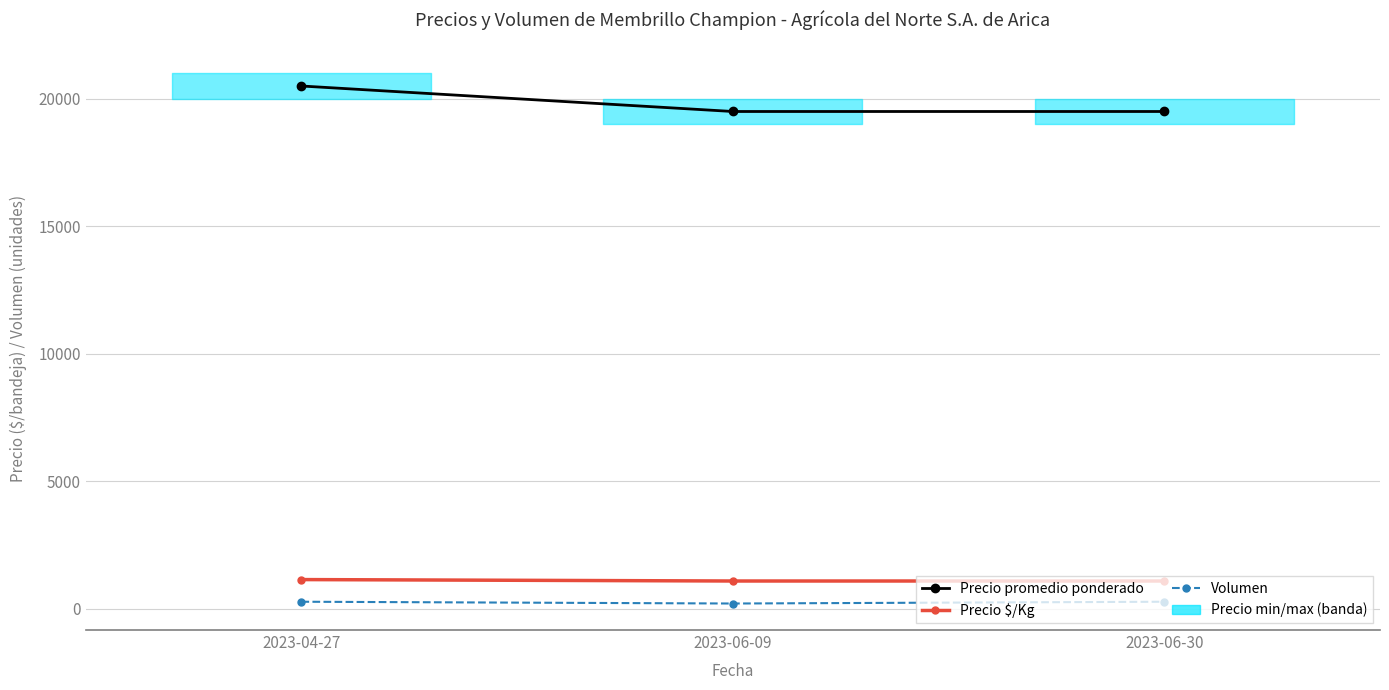

The value of Precio promedio ponderado at 2023-04-27 is 27703. True or false?

False